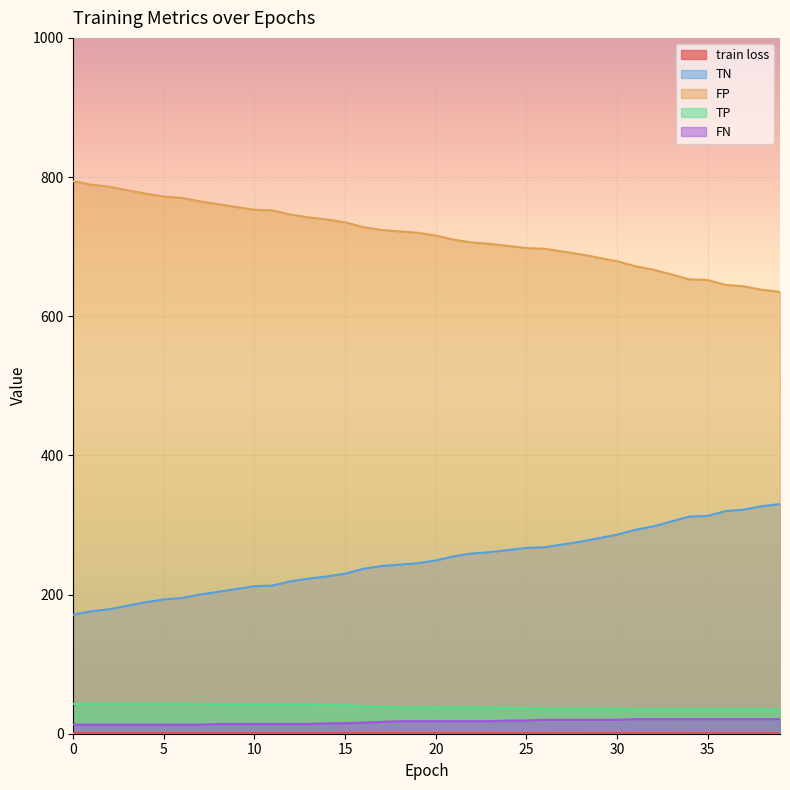

Between 15 and 22, which series saw the biggest shift?

TN